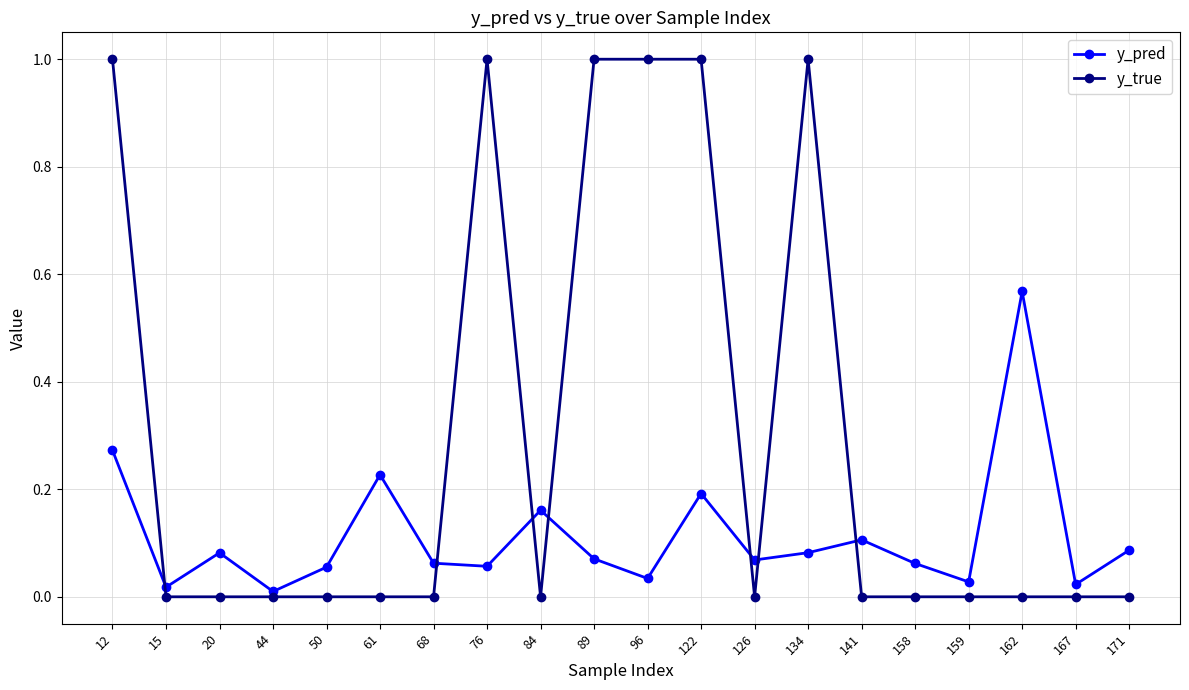

Does the chart have visible grid lines?

Yes